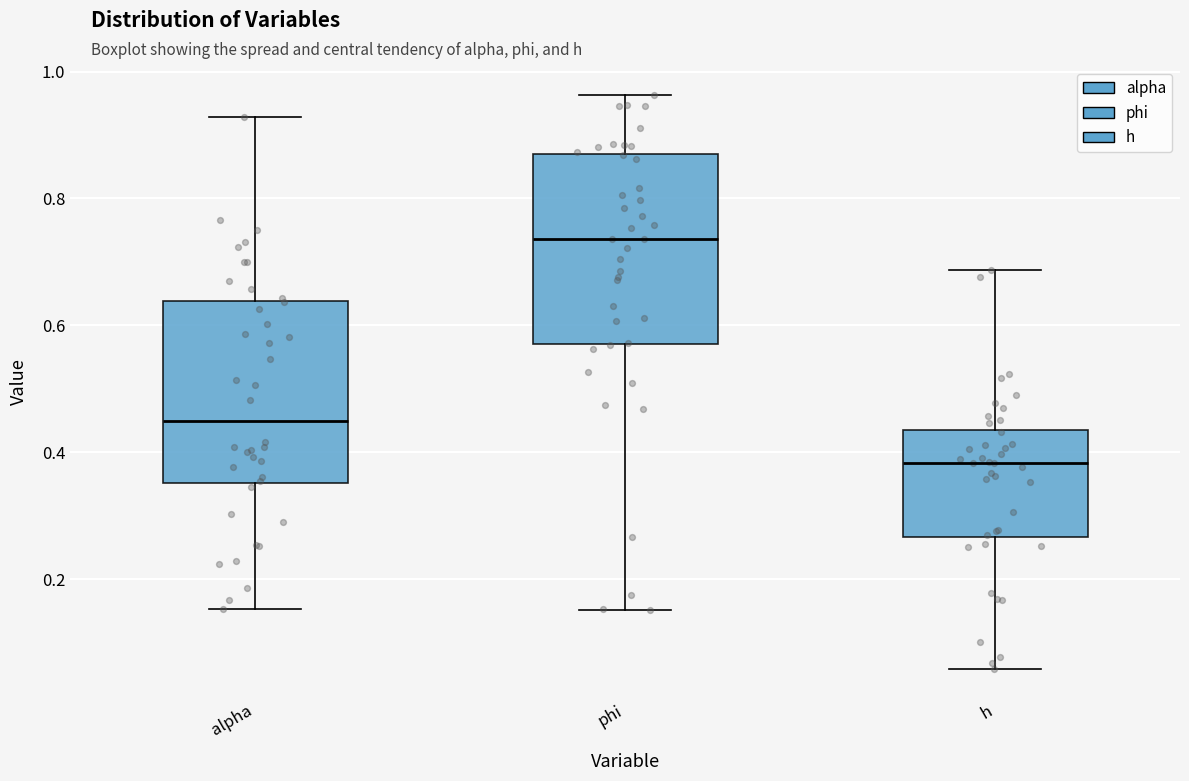

Reading left to right, transcribe this box plot: for each box, give where its median line is, the range the box spans, and where its two whiskers end, as read against the y-axis. The values are not printed on the chart, so give them approximately, as read against the axis.

alpha: median 0.44, box 0.36 to 0.64, whiskers 0.16 to 0.92
phi: median 0.74, box 0.58 to 0.86, whiskers 0.16 to 0.96
h: median 0.38, box 0.26 to 0.44, whiskers 0.06 to 0.68